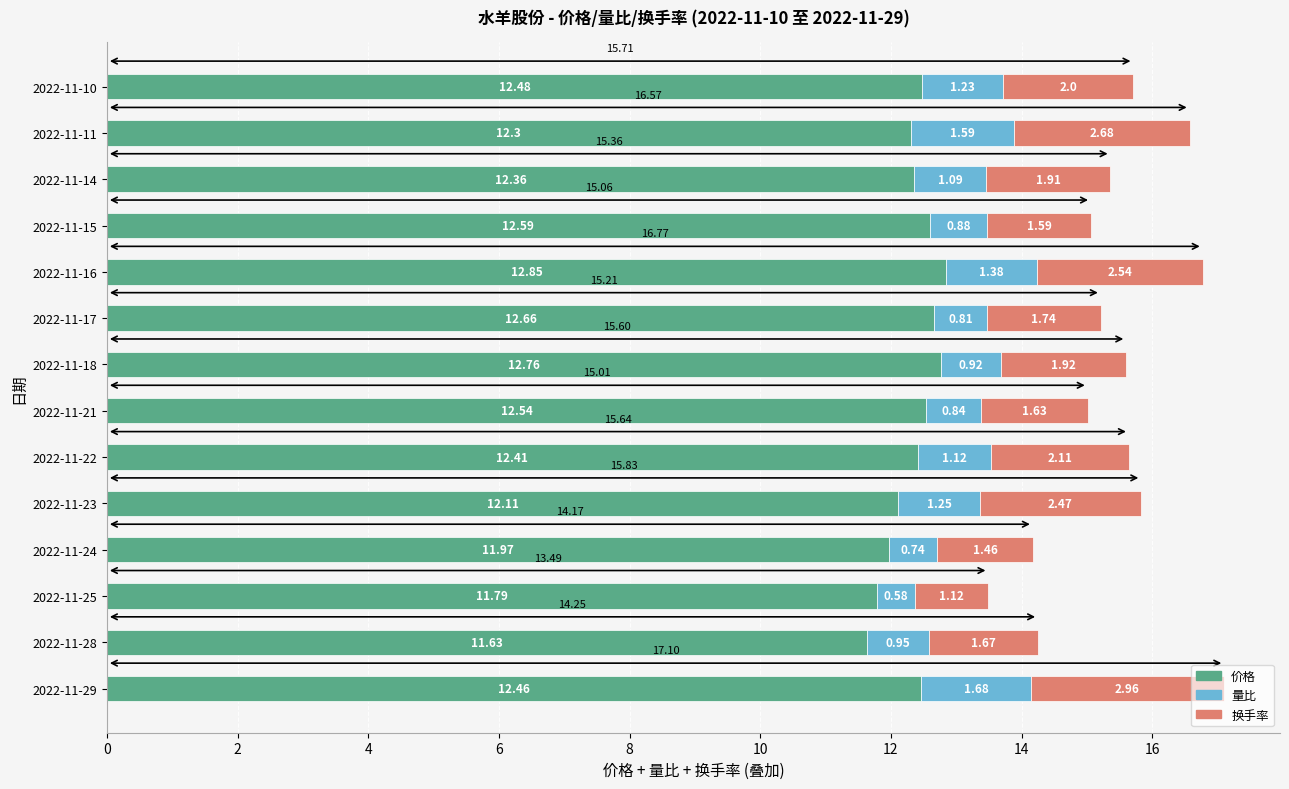

At which category is the sum across all series the highest?

2022-11-29